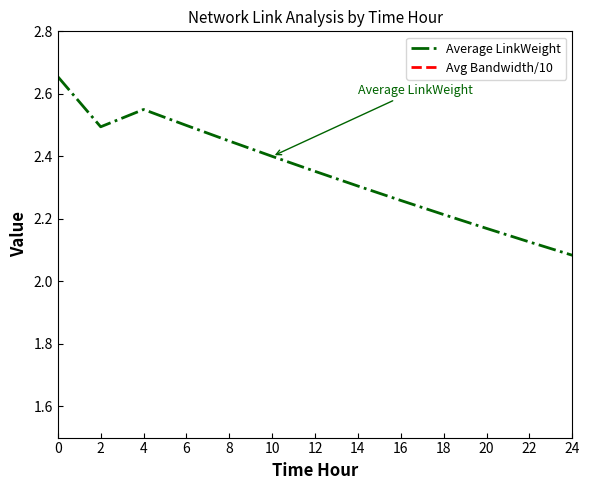

What is the value of the Average LinkWeight point at the 3rd from the left?

2.5